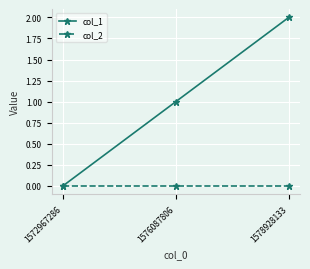

Is the value of col_2 at 1572967286 greater than the value of col_1 at 1576087806?

No